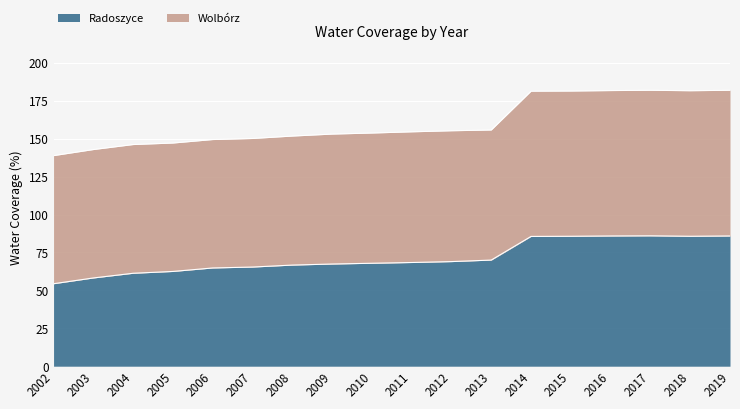

What is the value of the Wolbórz point at the 17th from the left?

181.7